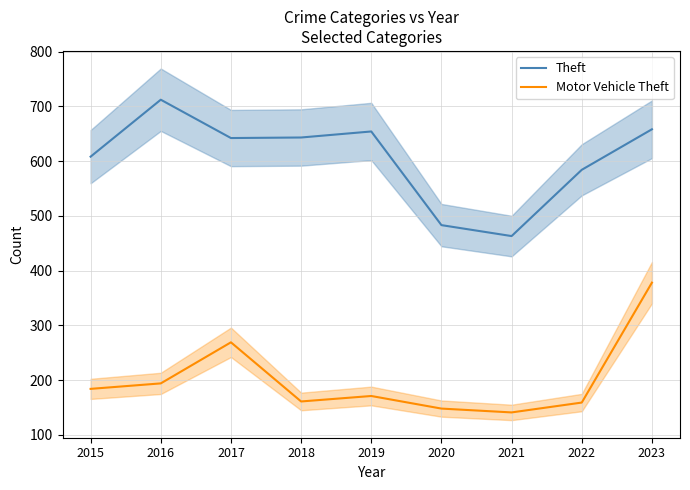

Reading right to left, extract all data points from this chart.

Theft: 2023=658	2022=584	2021=463	2020=483	2019=654	2018=643	2017=642	2016=712	2015=608
Motor Vehicle Theft: 2023=378	2022=159	2021=141	2020=148	2019=171	2018=161	2017=269	2016=194	2015=184